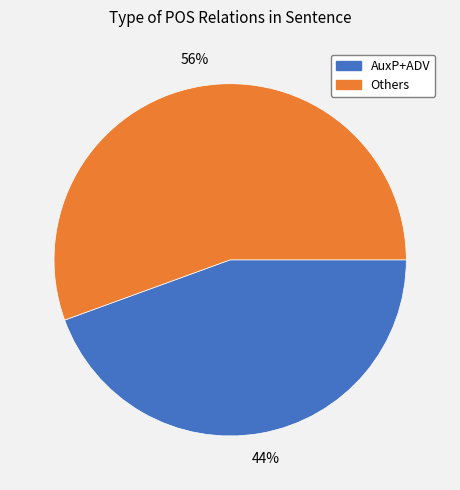

Is there a majority slice in this chart?

Yes